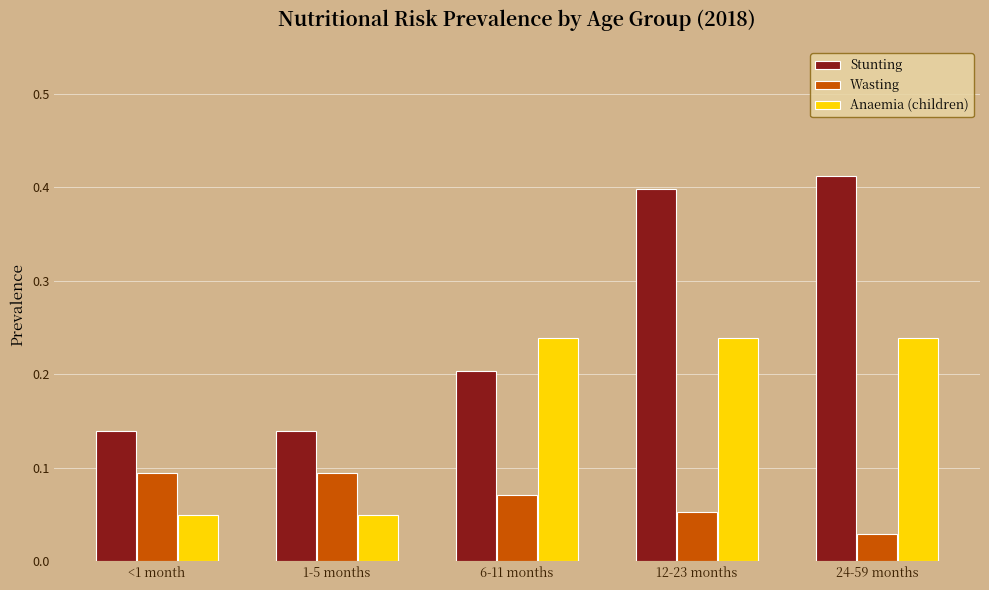

List the series in order of their peak value, highest first.

Stunting, Anaemia (children), Wasting